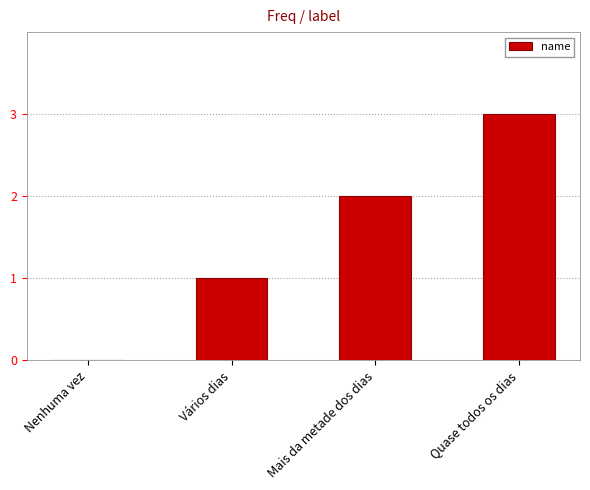

How many categories are shown in the chart?

4